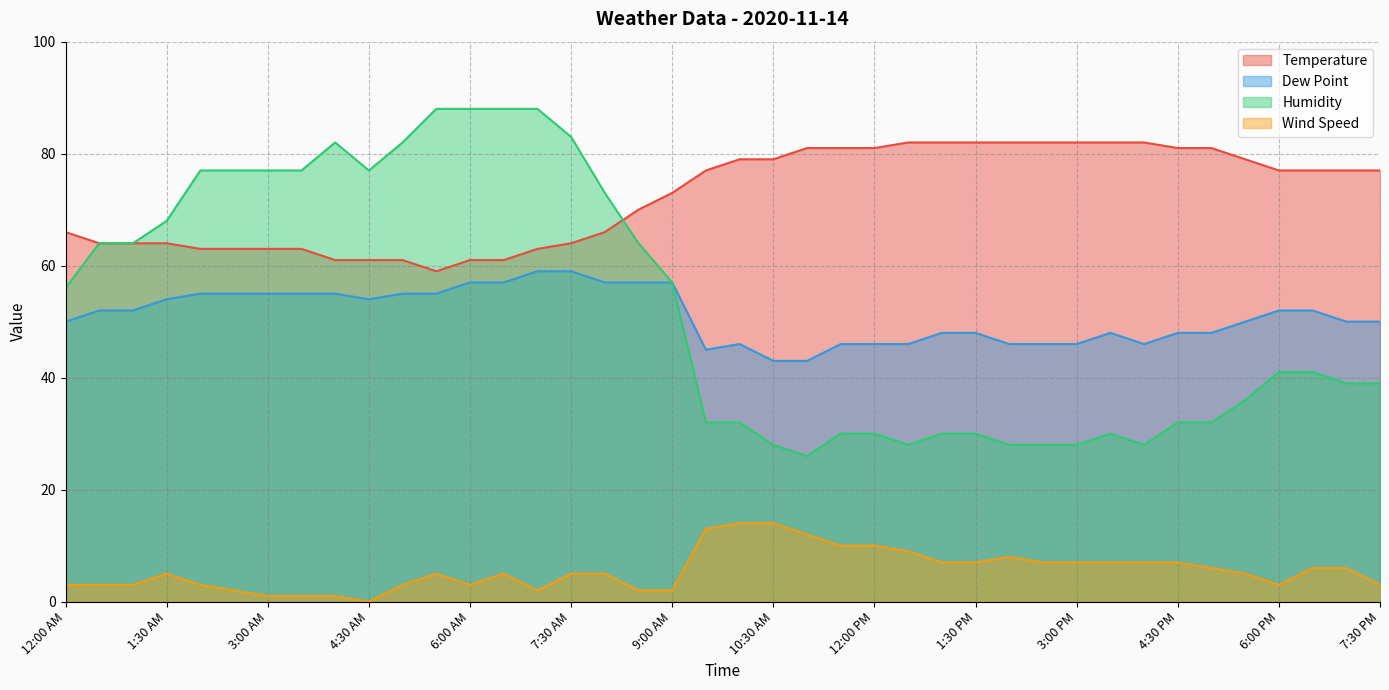

True or false: Dew Point and Temperature intersect in this chart.

False